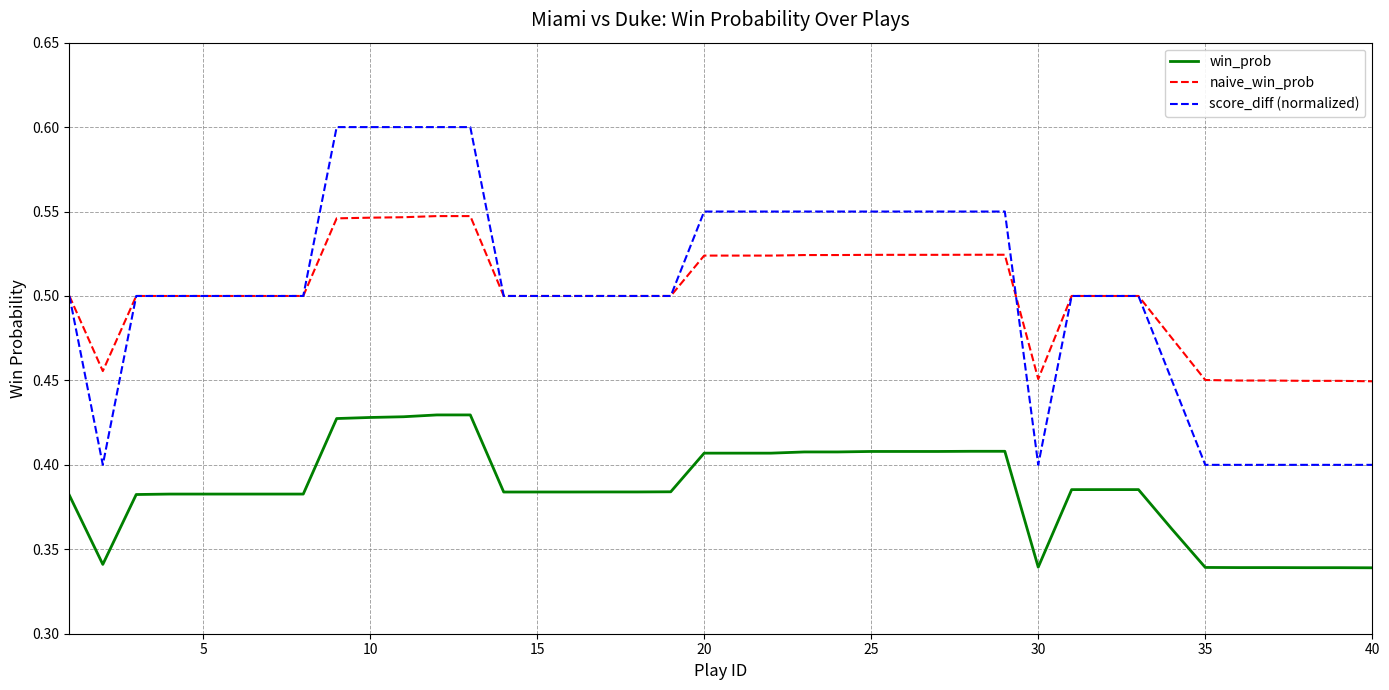

Which series has the largest range (max minus min)?

score_diff (normalized)